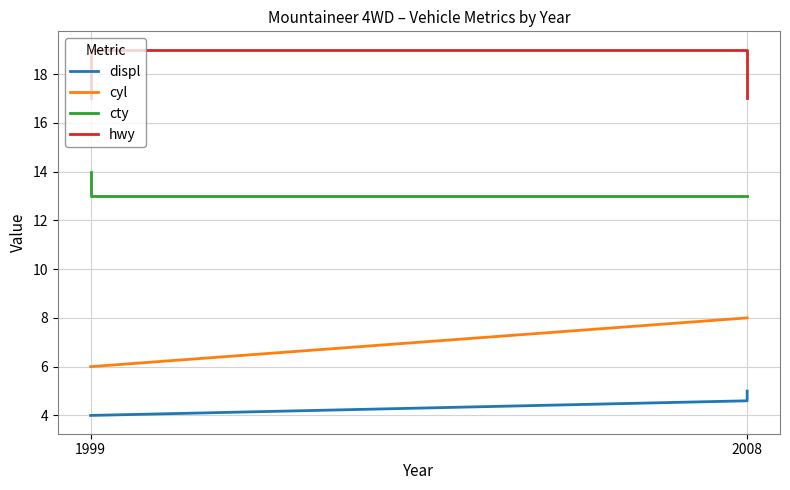

True or false: cty has more than 0 points higher than both neighbors.

False